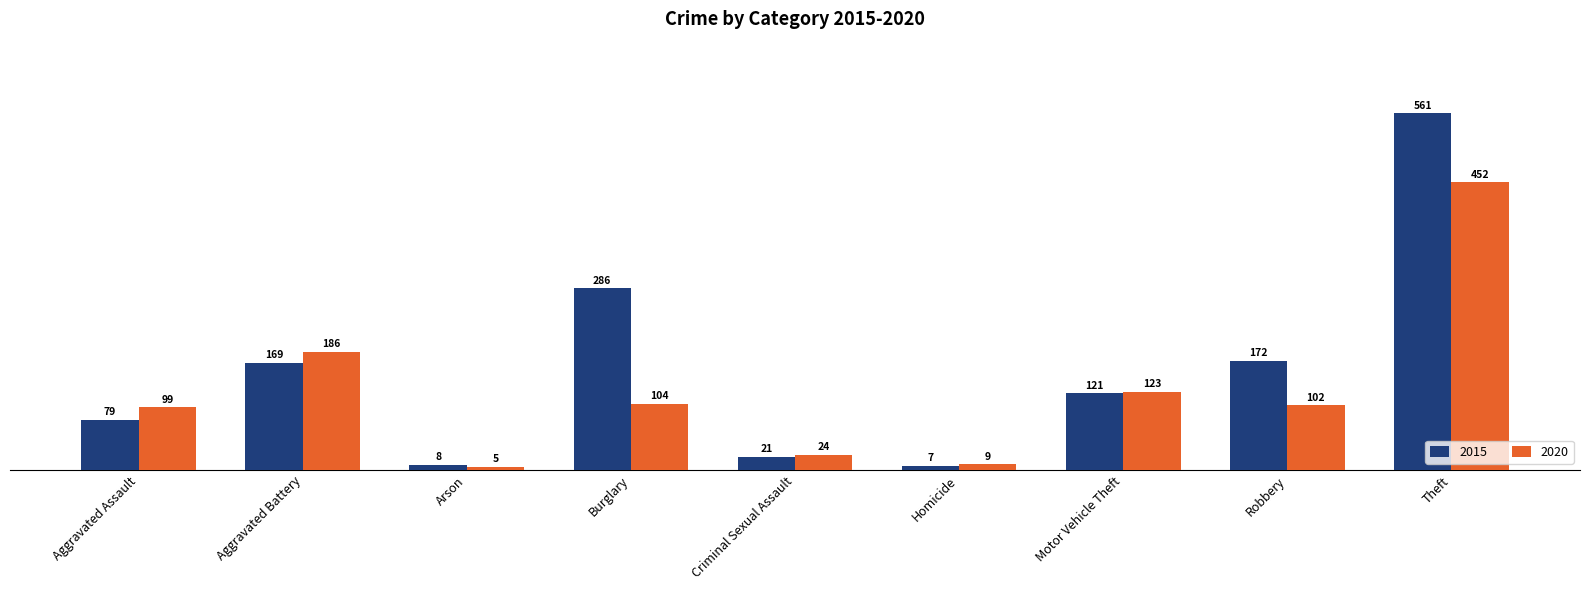

What is the label of the 6th bar from the left?

Homicide